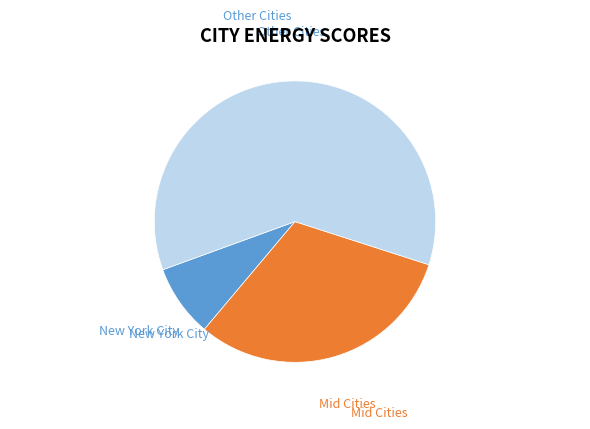

Count the number of slices in the pie.

3